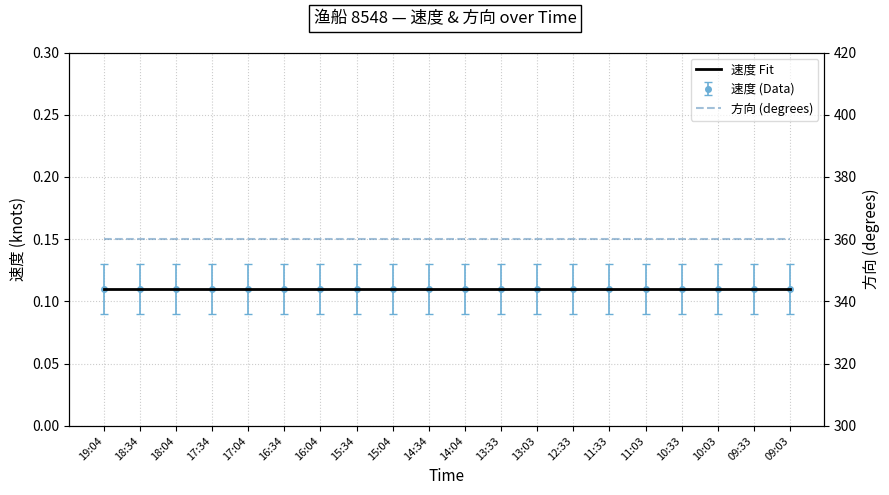

True or false: 方向 (degrees) has more than 0 interior local peaks.

False